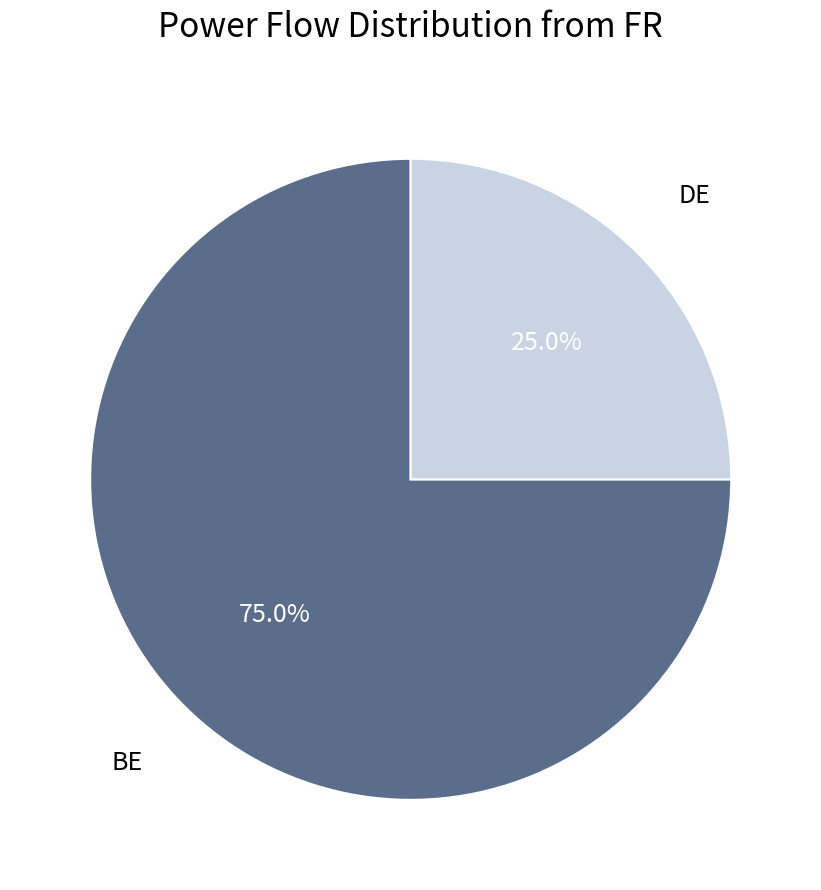

Is there a majority slice in this chart?

Yes